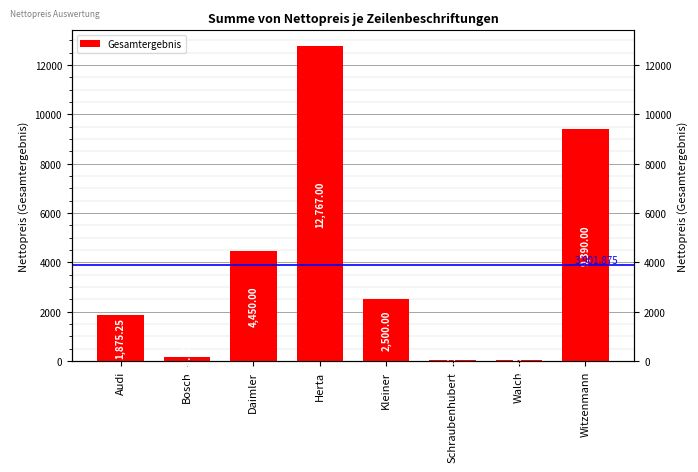

The value at Witzenmann is 9390.0. True or false?

True